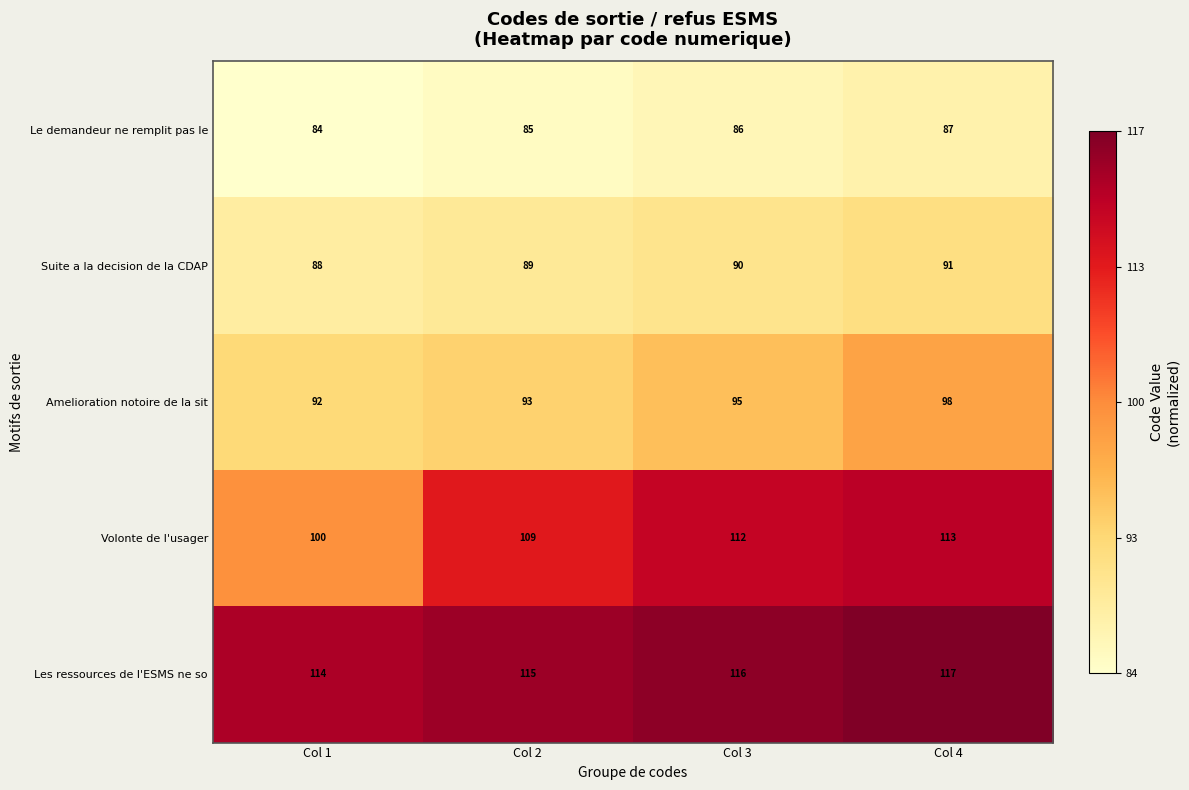

What is the sum of the Le demandeur ne remplit pas le values at Col 3 and Col 1?

170